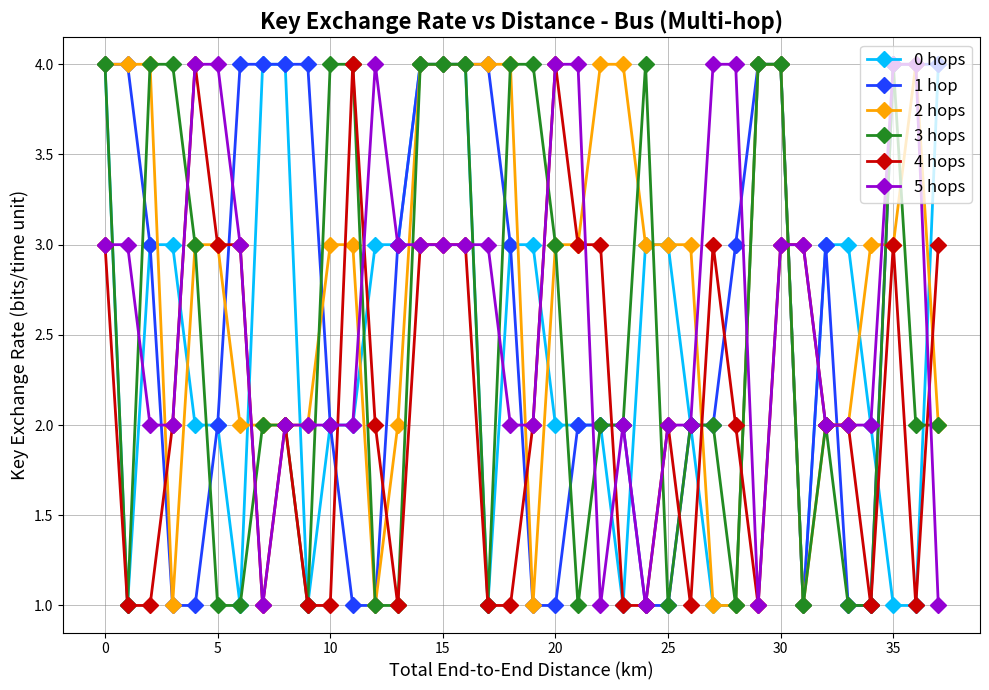

How many categories are shown in the chart?

38